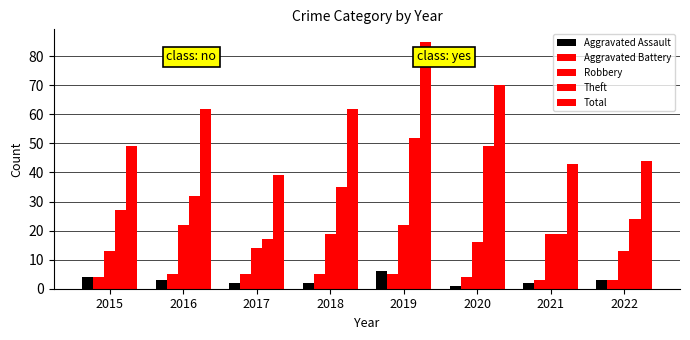

Are the bars grouped side by side (vs. stacked)?

Yes